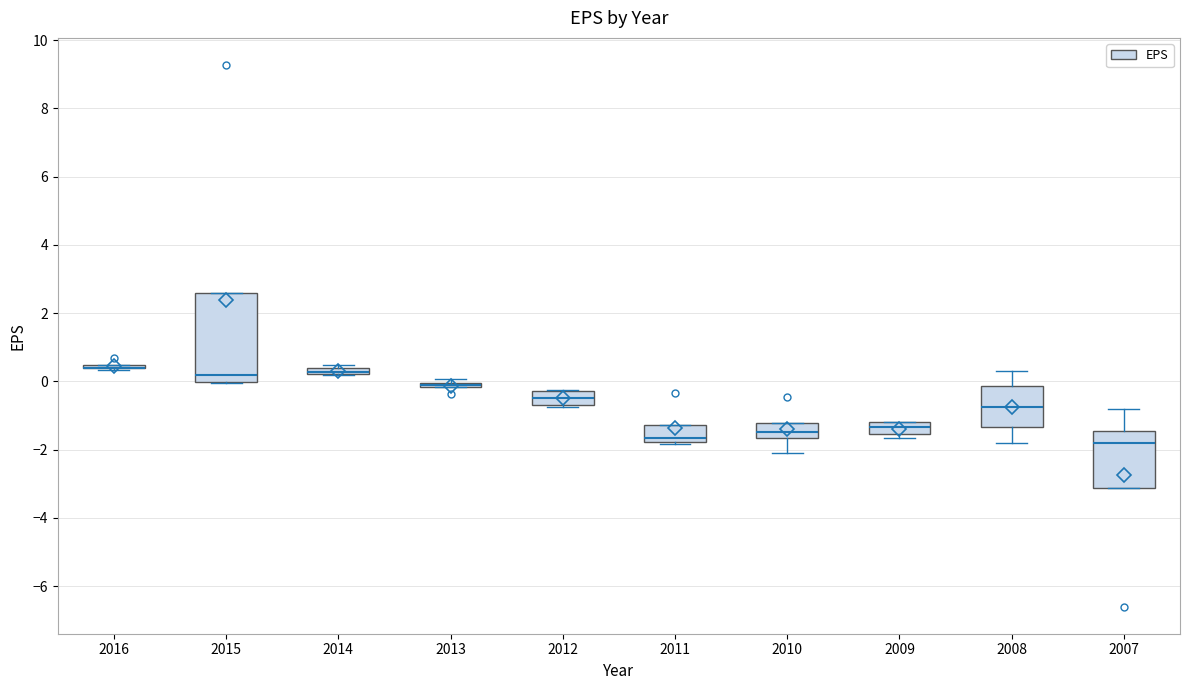

Comparing the boxes themselves (not the whiskers), which one is the tallest?

2015